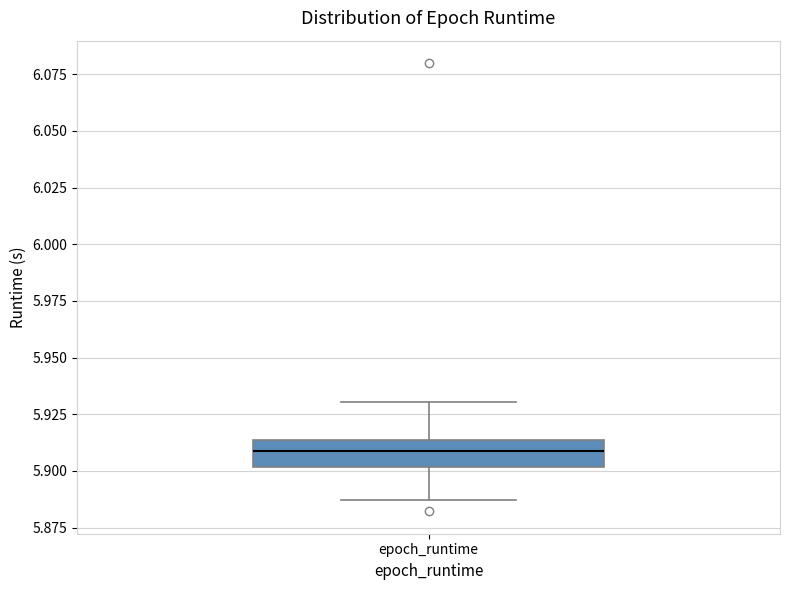

Read this box plot against the y-axis: the position of the median line, the range covered by the box, and the ends of both whiskers. The values are not printed on the chart, so give them approximately, as read against the axis.

median 5.910, box 5.900 to 5.915, whiskers 5.885 to 5.930